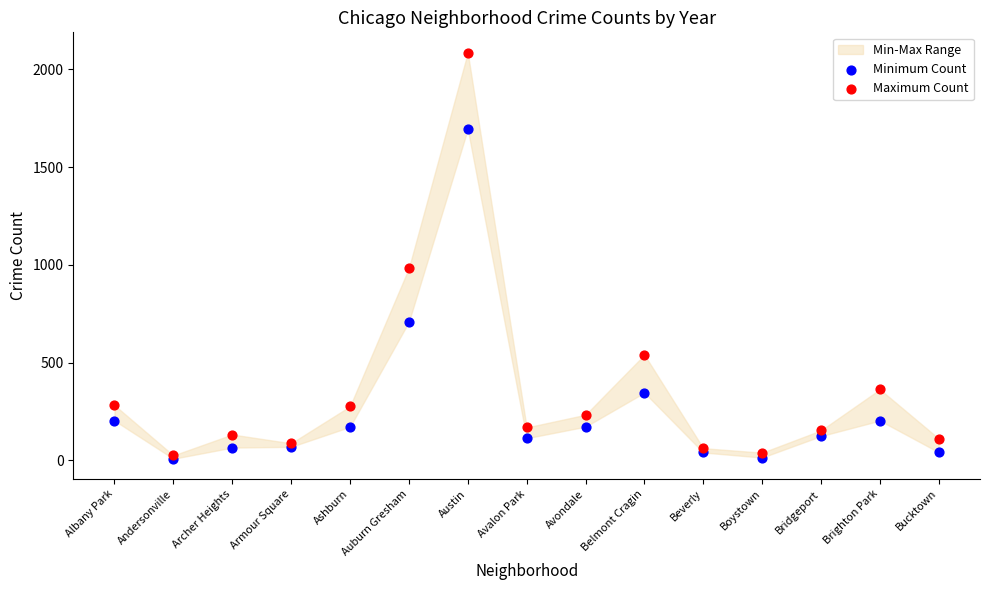

In the Maximum Count series, what Y value is closest to 1055?

983